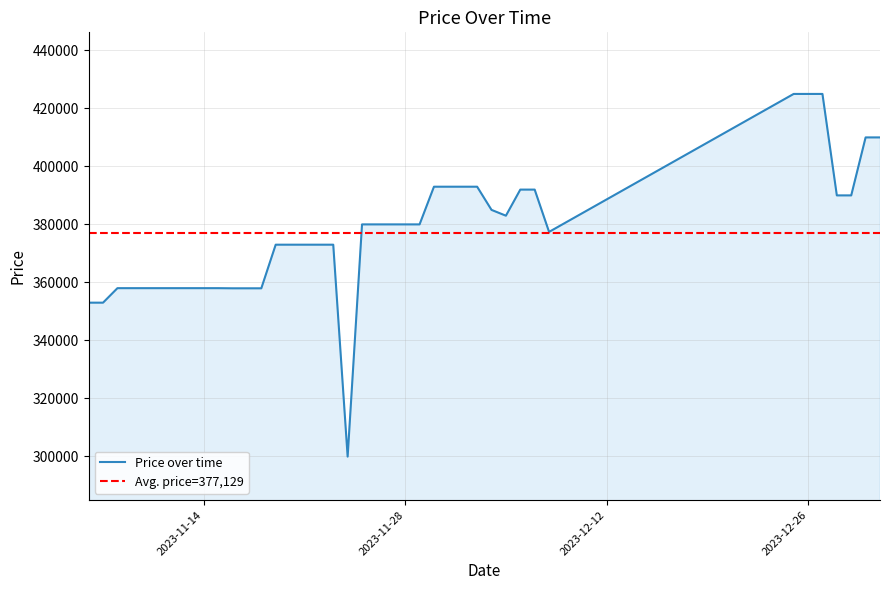

Reading right to left, transcribe all the data shown in this chart.

410000	410000	390000	390000	425000	425000	425000	377410	392000	392000	383000	385000	393000	393000	393000	393000	380000	380000	380000	380000	380000	299900	373000	373000	373000	373000	373000	357950	357950	357950	358000	358000	358000	358000	358000	358000	358000	358000	353000	353000